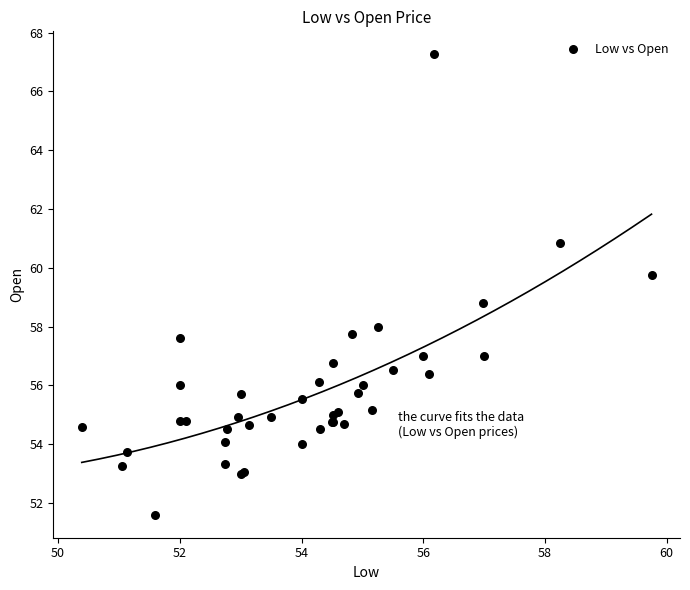

What Y value in the scatter plot is closest to 59?

58.8